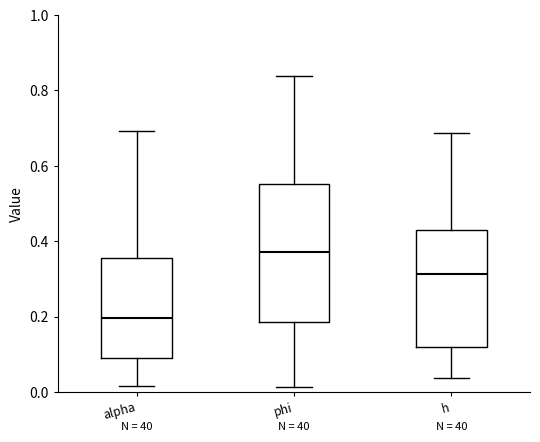

Reading left to right, read every box against the y-axis: the position of its median line, the range the box covers, and the ends of its whiskers. The values are not printed on the chart, so give them approximately, as read against the axis.

alpha: median 0.20, box 0.08 to 0.36, whiskers 0.02 to 0.70
phi: median 0.38, box 0.18 to 0.56, whiskers 0.02 to 0.84
h: median 0.32, box 0.12 to 0.42, whiskers 0.04 to 0.68